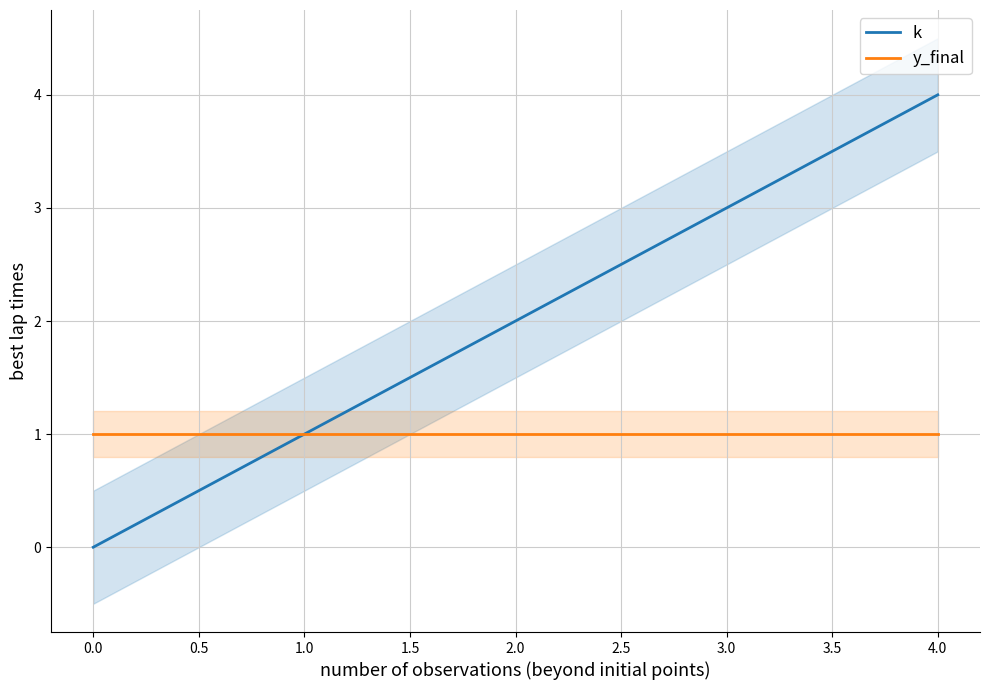

What is the sum of all y_final values?

5